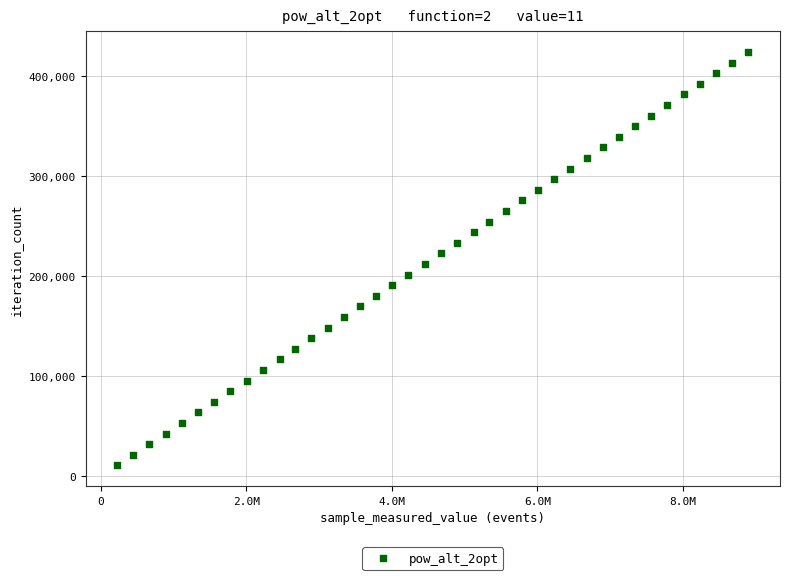

What is the range of X values (max minus min)?

8679762